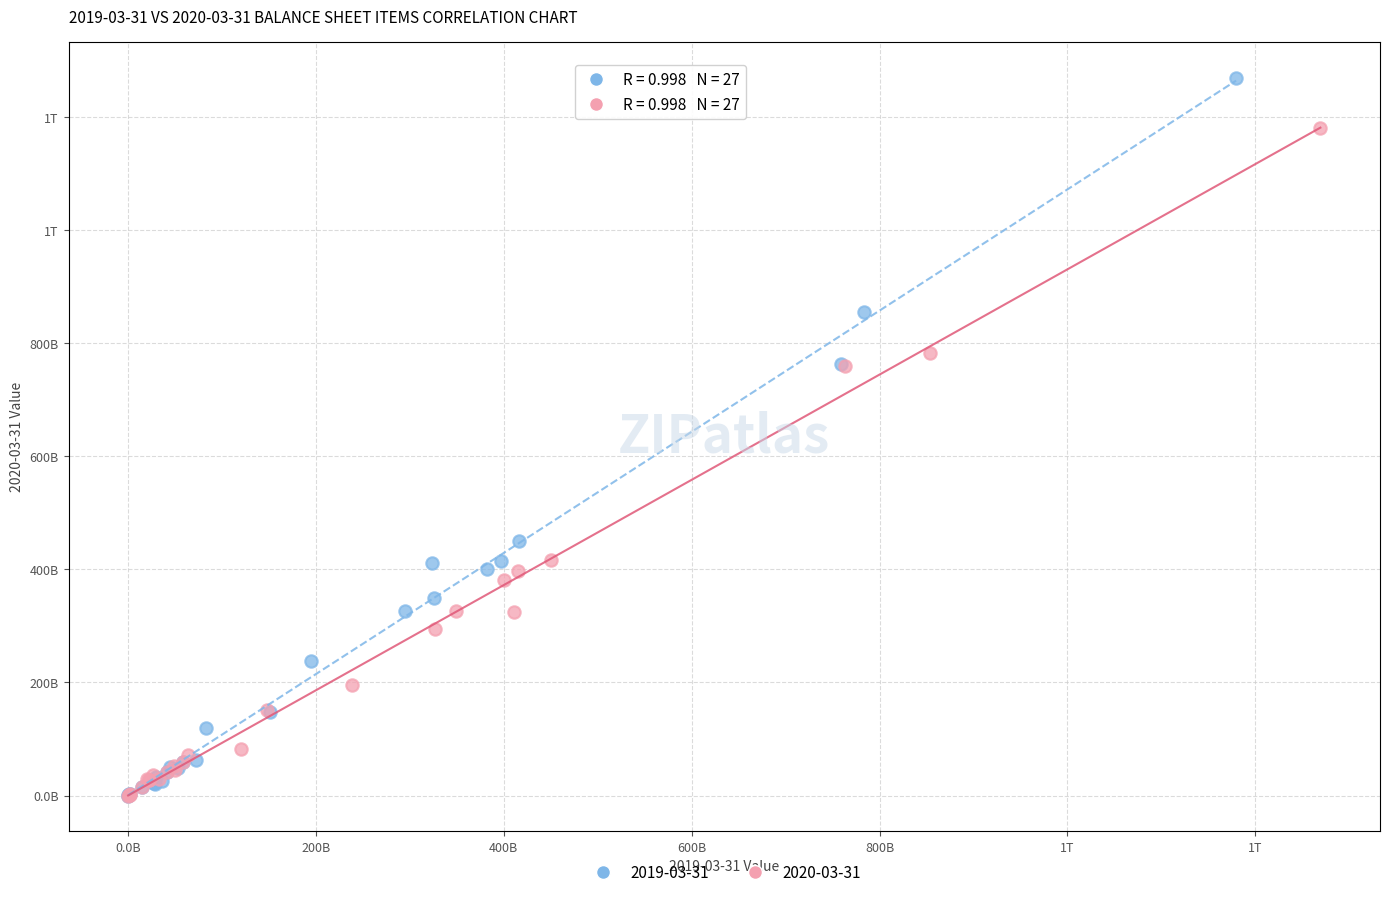

What are all the series names shown in the legend?

2019-03-31, 2020-03-31